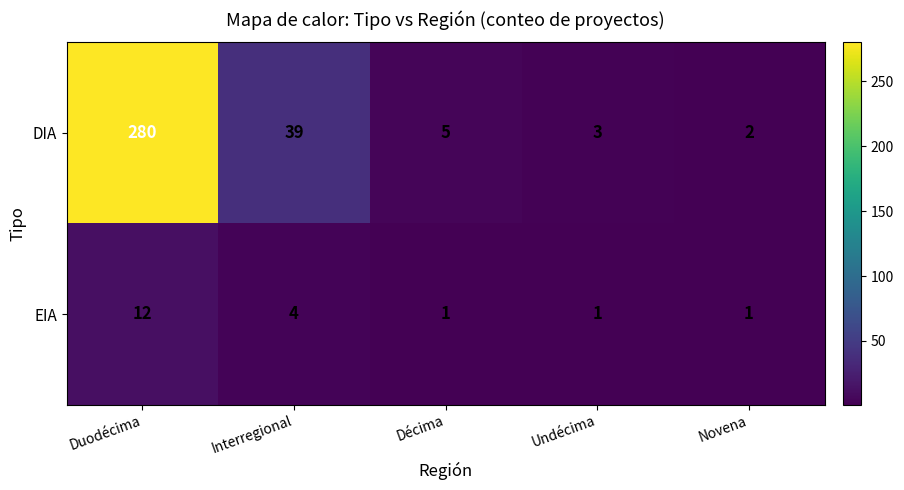

What is the maximum value for DIA?

280